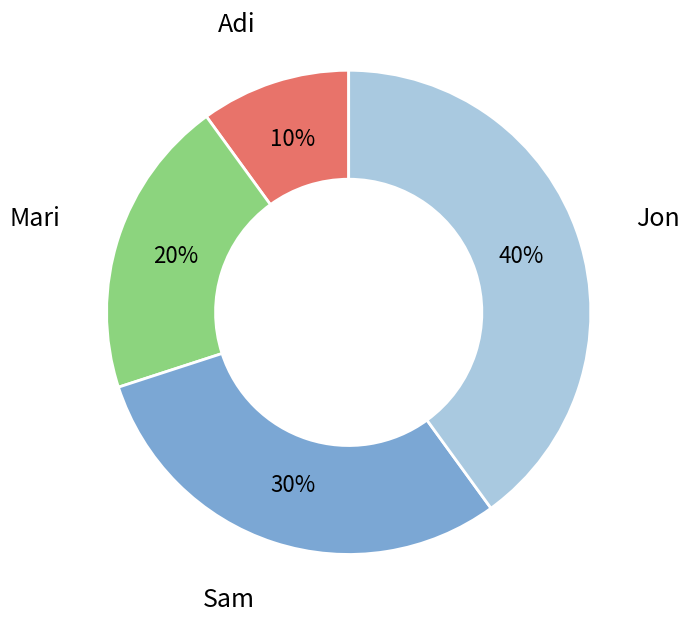

Is there a majority slice in this chart?

No